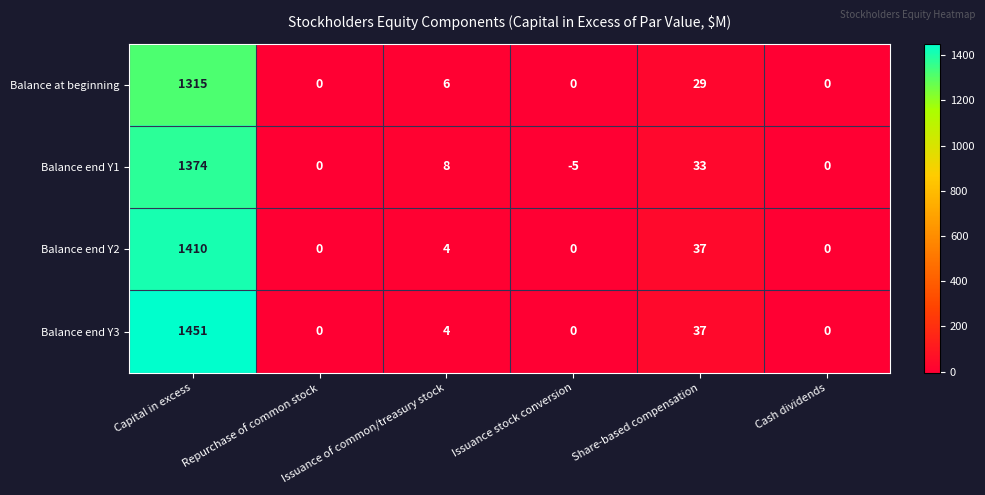

Where does the Balance at beginning series first go above 6?

Capital in excess